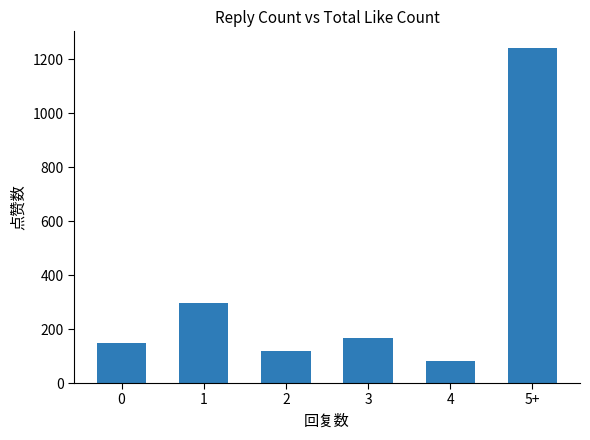

Reading right to left, list all the values displayed in this chart.

5+=1241	4=80	3=168	2=118	1=297	0=149